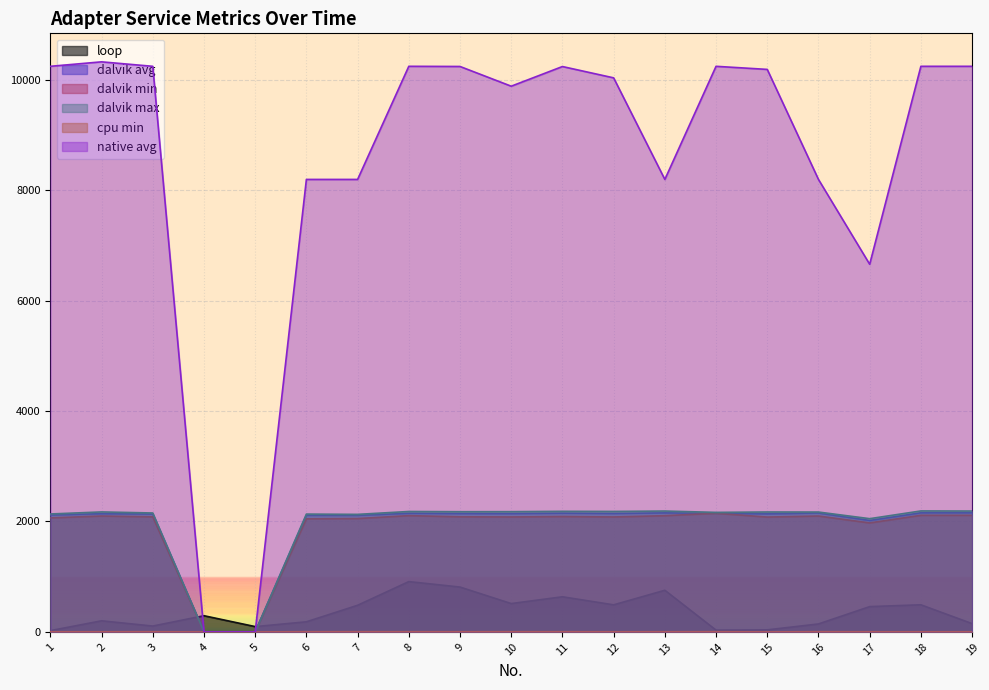

True or false: dalvik max and dalvik min cross at least once.

False